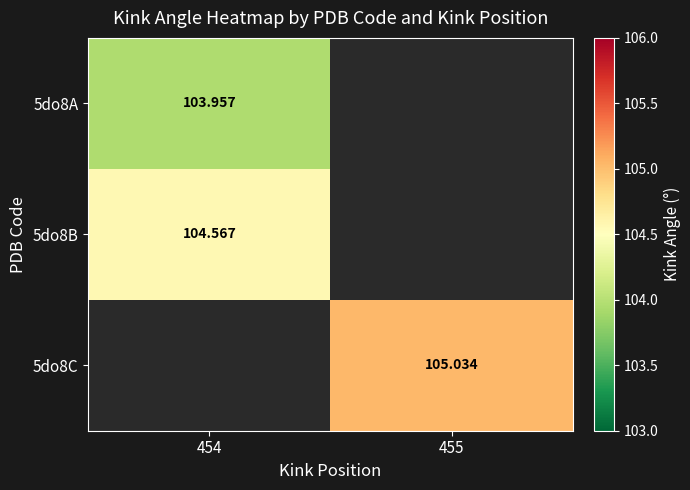

Where does the 5do8C series first go above 105?

455